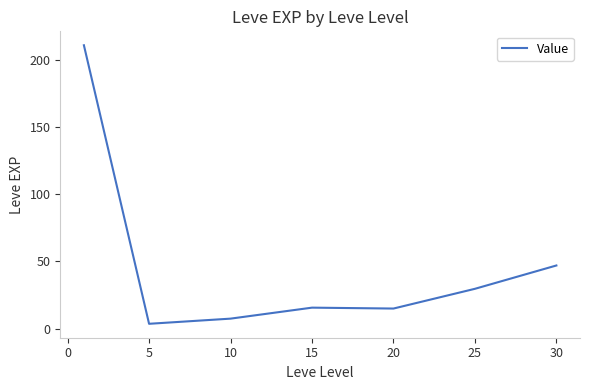

True or false: the data has more than 1 interior local peaks.

False